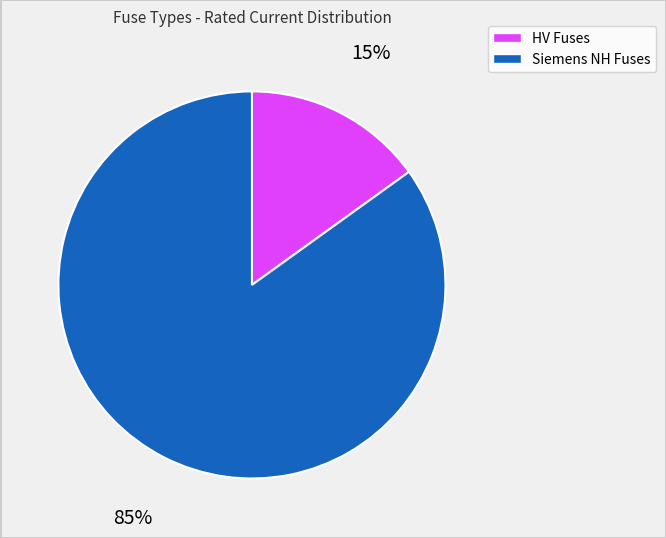

Approximately how many times larger is the value at Siemens NH Fuses compared to HV Fuses?

5.6